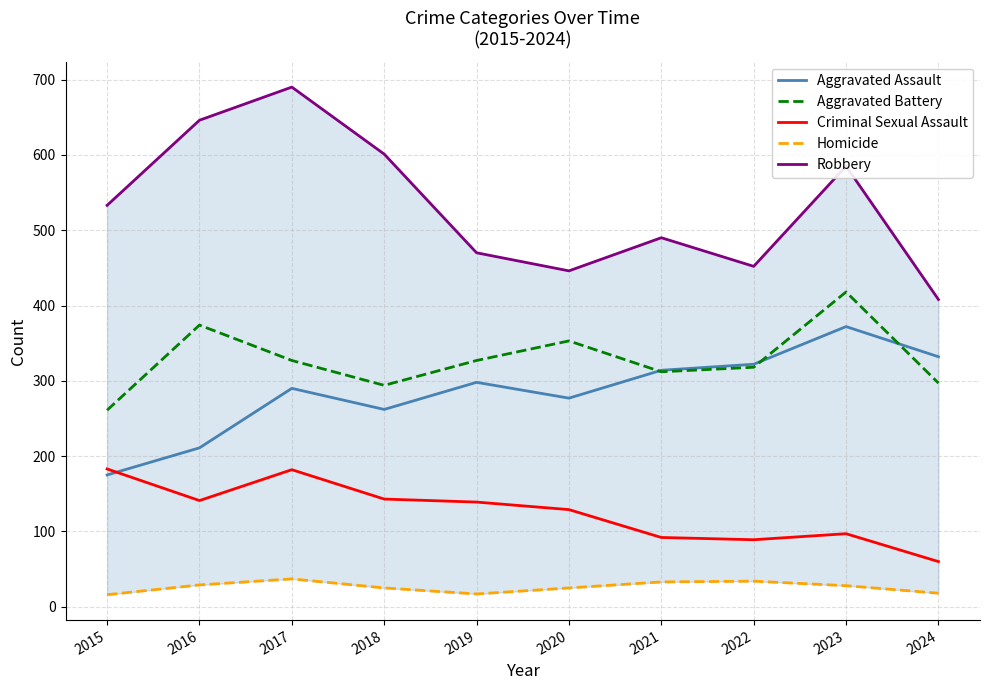

List the labels in order of Criminal Sexual Assault value, smallest first.

2024, 2022, 2021, 2023, 2020, 2019, 2016, 2018, 2017, 2015